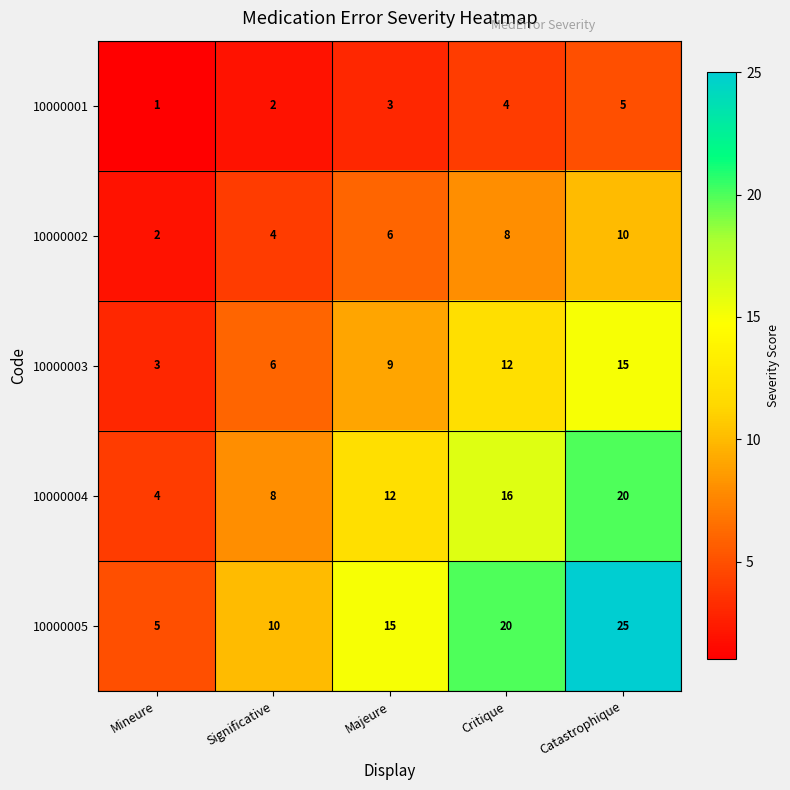

Count the 10000005 values in the range 10 to 20.

3